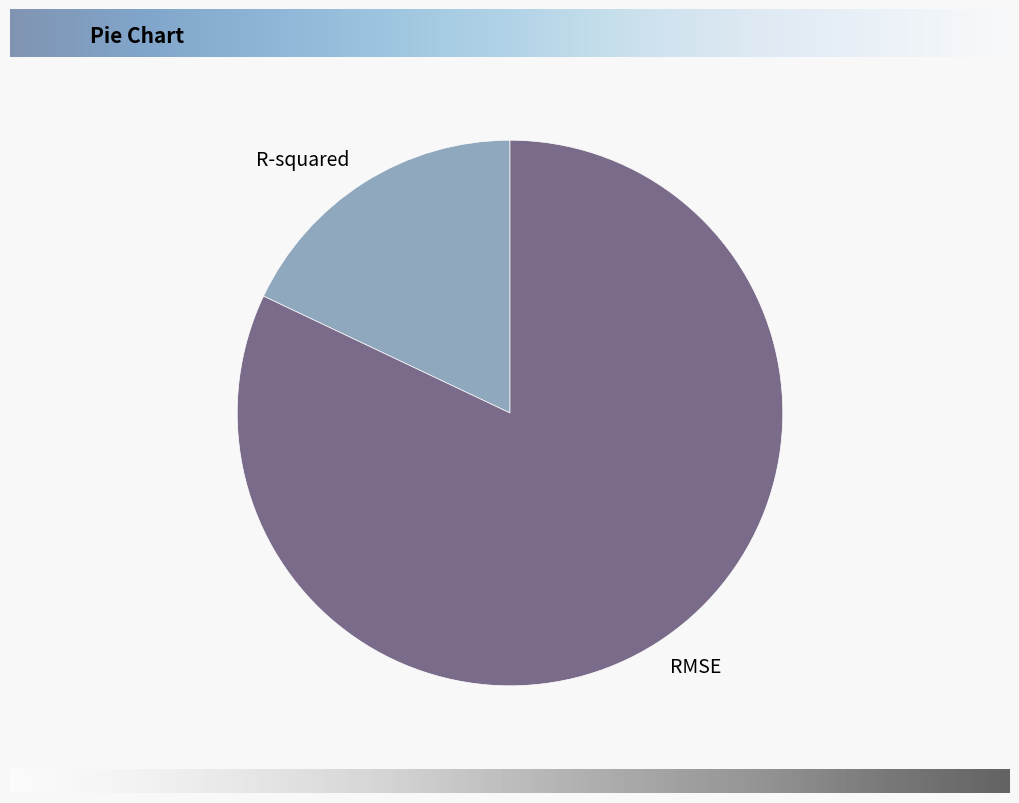

Which slice represents more than half of the pie?

RMSE